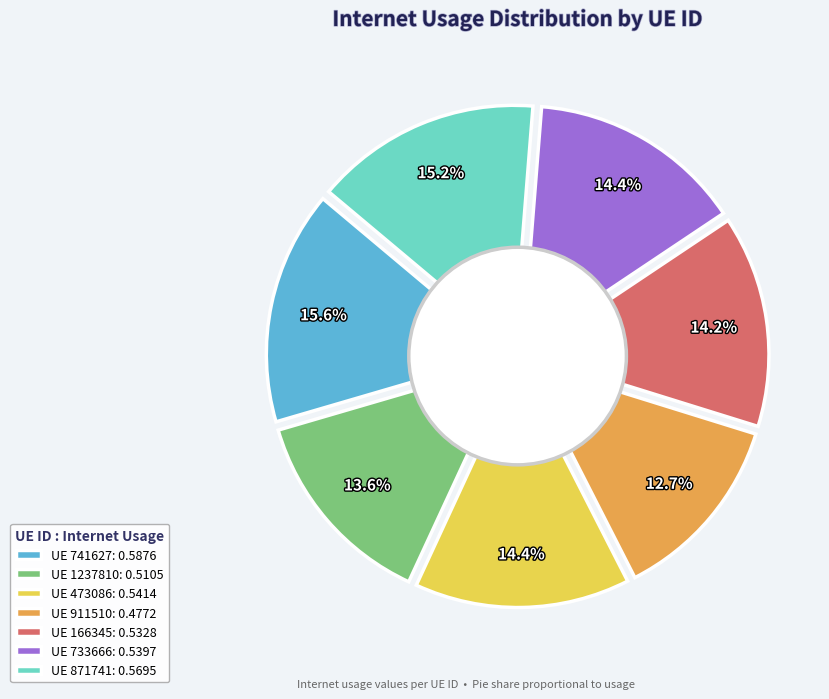

What percentage is the 911510 slice, to the nearest percent?

13%